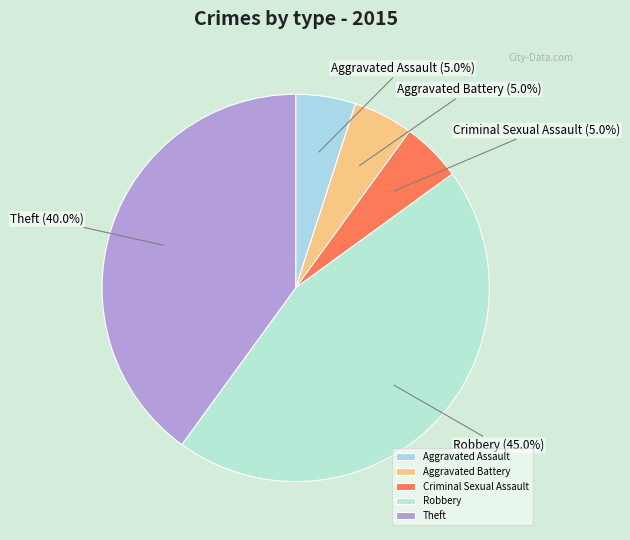

Is there any slice that represents more than half of the pie?

No